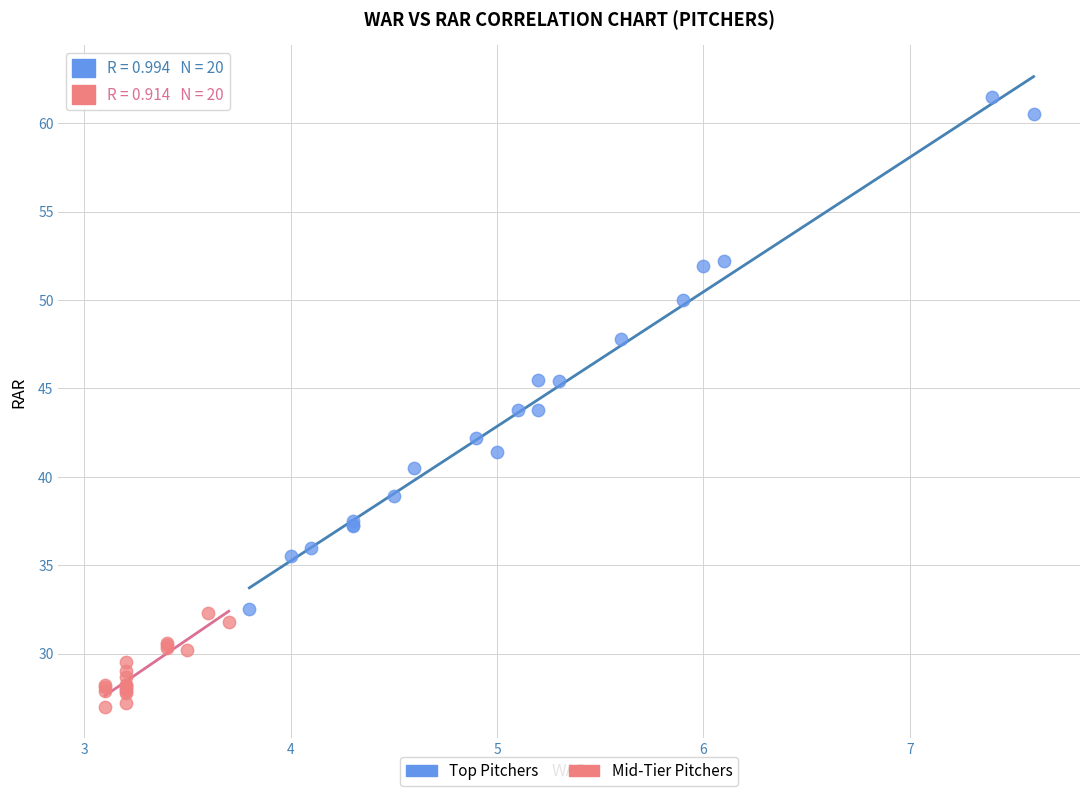

Which series has the largest Y range (max minus min)?

Top Pitchers